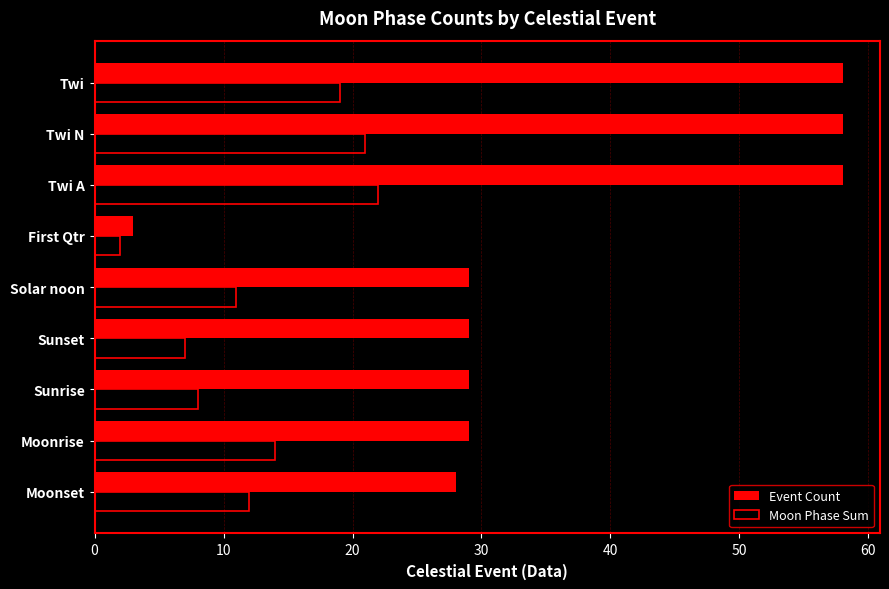

Between First Qtr and Twi N, which series saw the biggest shift?

Event Count